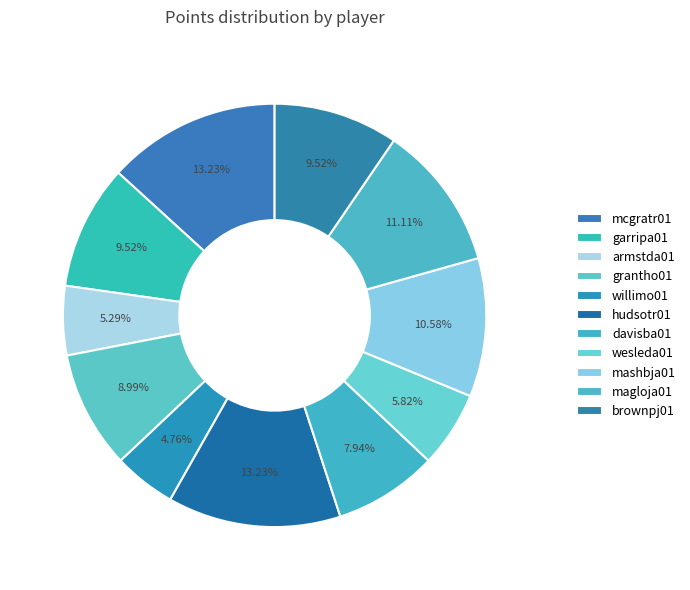

To the nearest percent, what percentage of the pie is davisba01?

8%